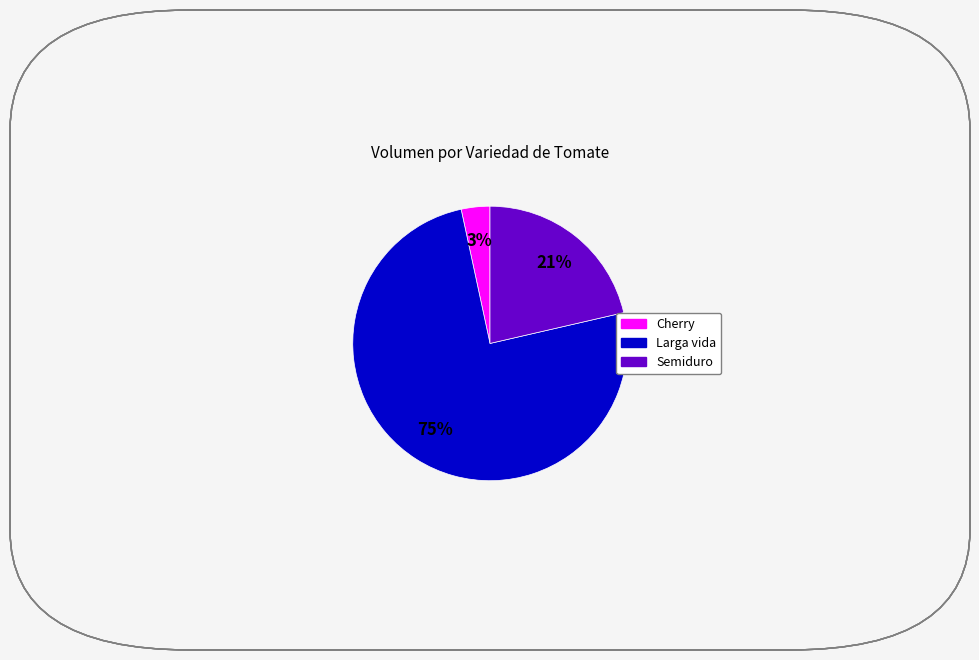

To the nearest percent, what is the average slice percentage?

33%